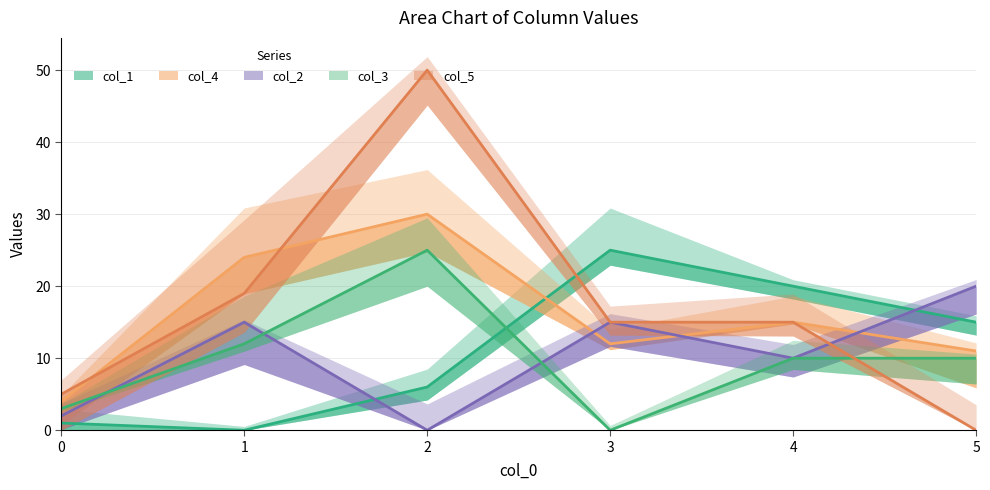

At how many categories does at least one series exceed 25?

1